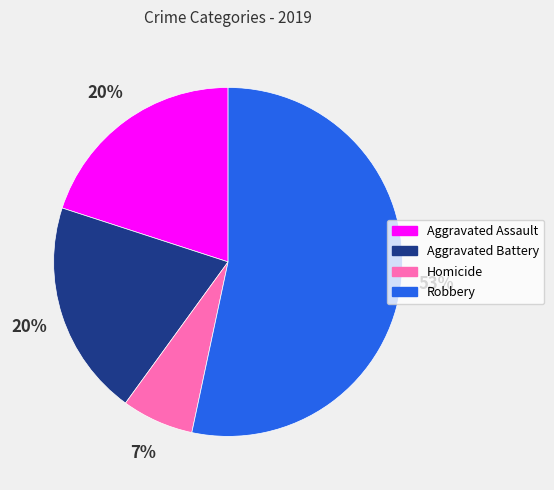

Is there a majority slice in this chart?

Yes